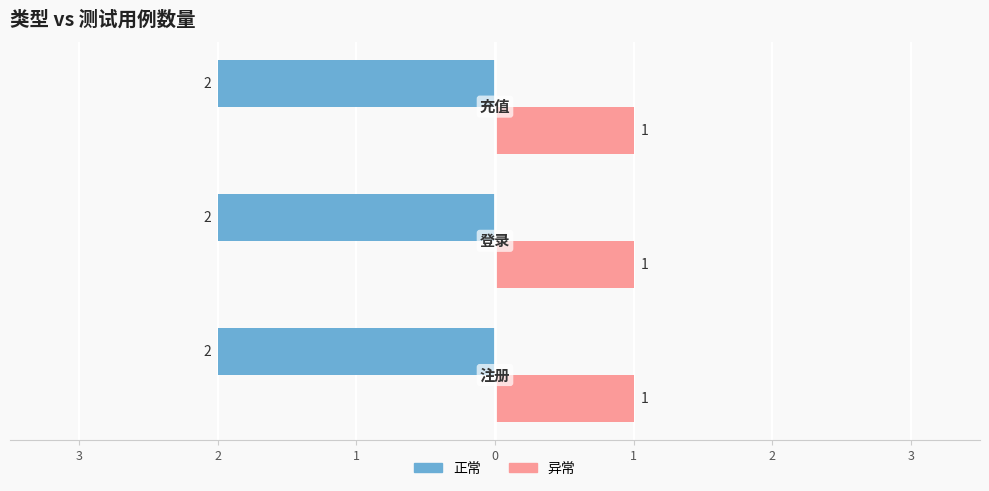

Rank the categories by 异常 value from lowest to highest.

注册, 登录, 充值